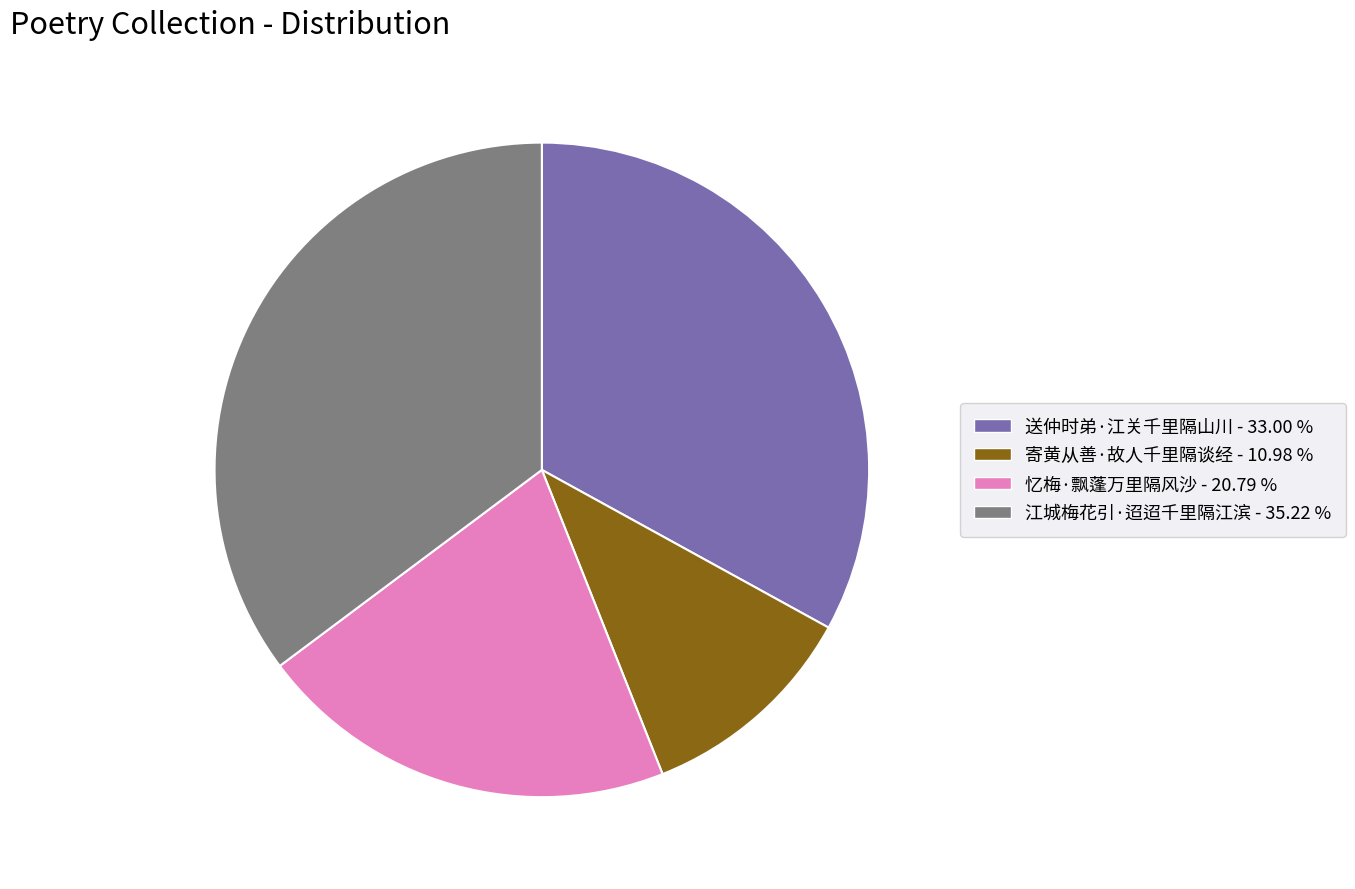

Rank the categories by value from highest to lowest.

江城梅花引·迢迢千里隔江滨, 送仲时弟·江关千里隔山川, 忆梅·飘蓬万里隔风沙, 寄黄从善·故人千里隔谈经